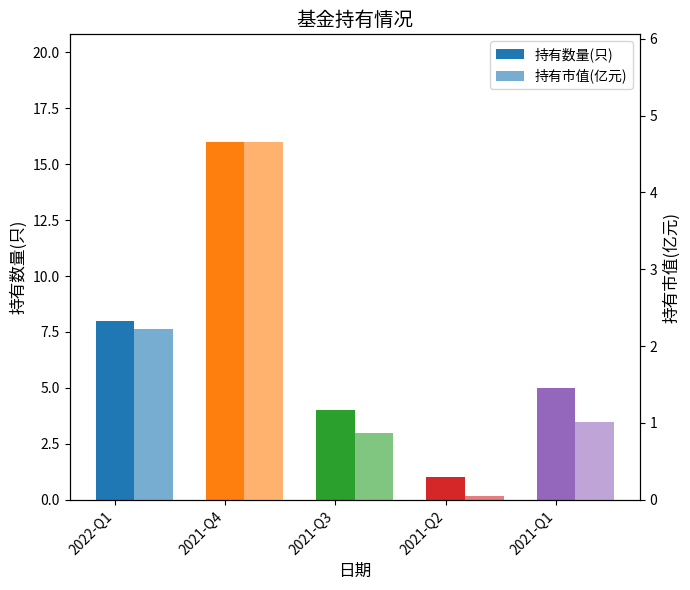

Is it true that 持有市值(亿元) equals 0.9 at 2021-Q3?

True